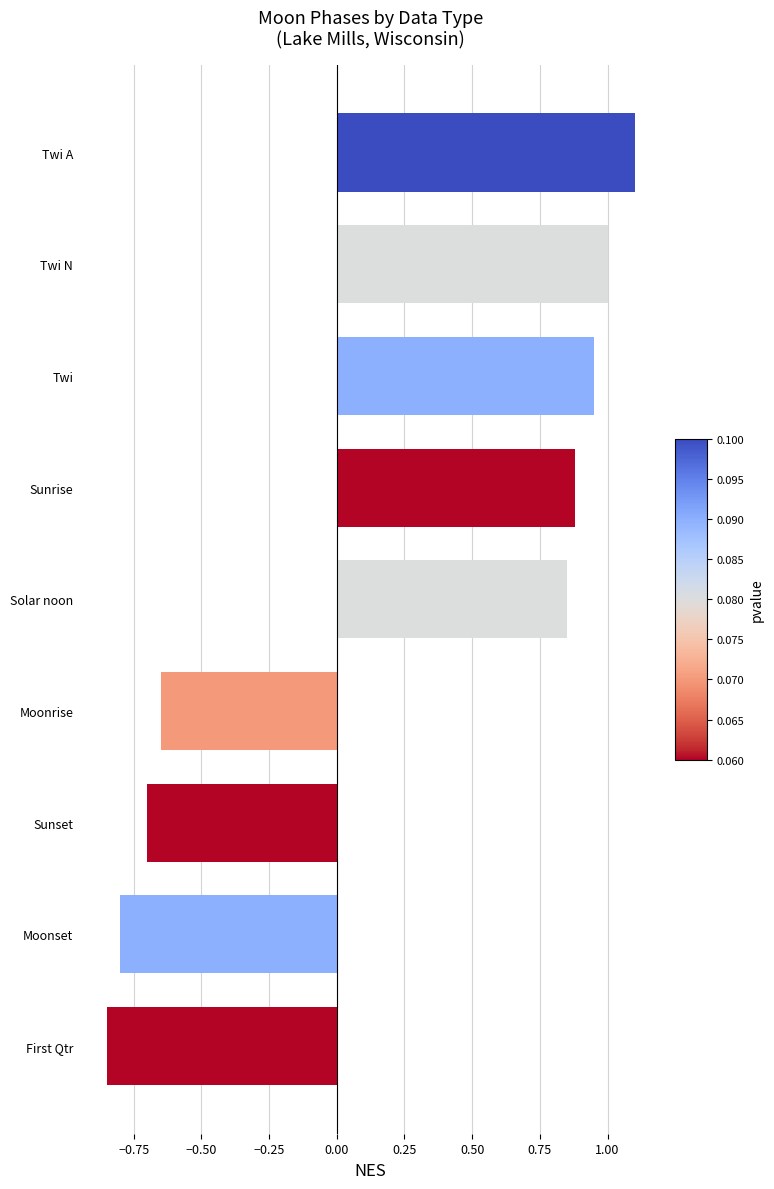

What is the maximum value shown in the chart?

1.1